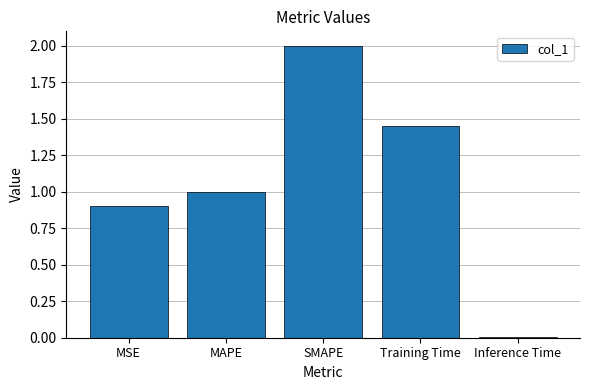

What is the difference between the maximum and minimum values?

2.0